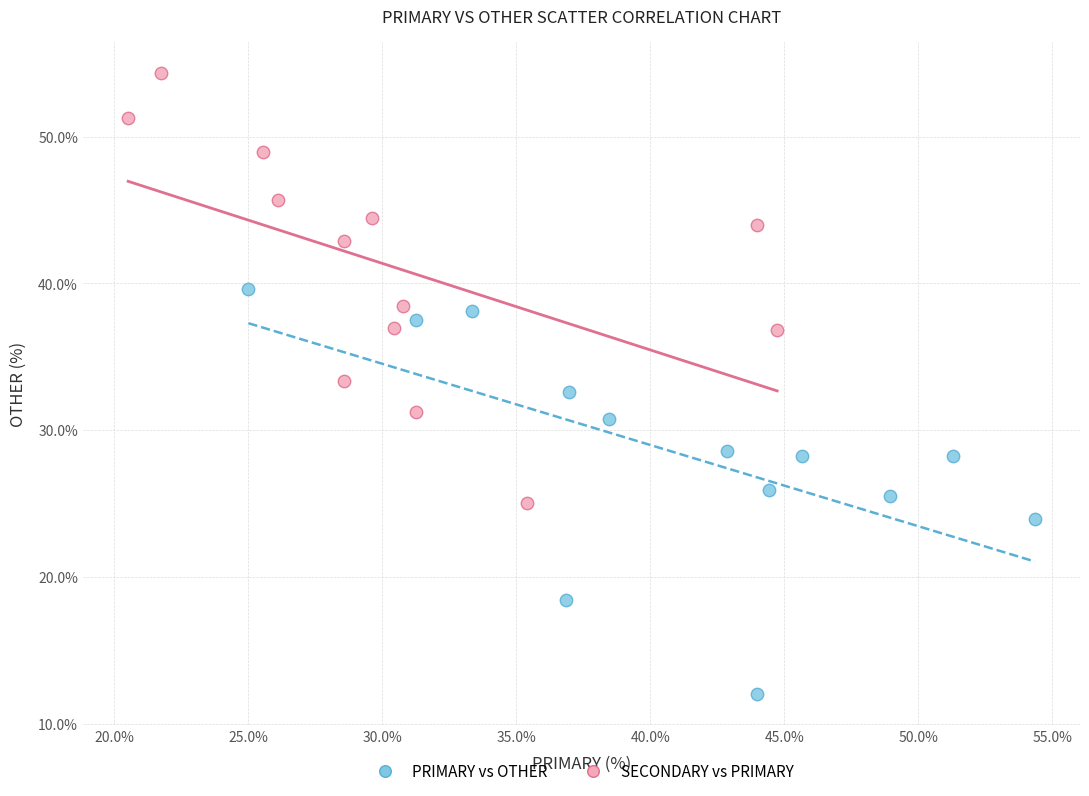

Which series contains the lowest Y value?

PRIMARY vs OTHER